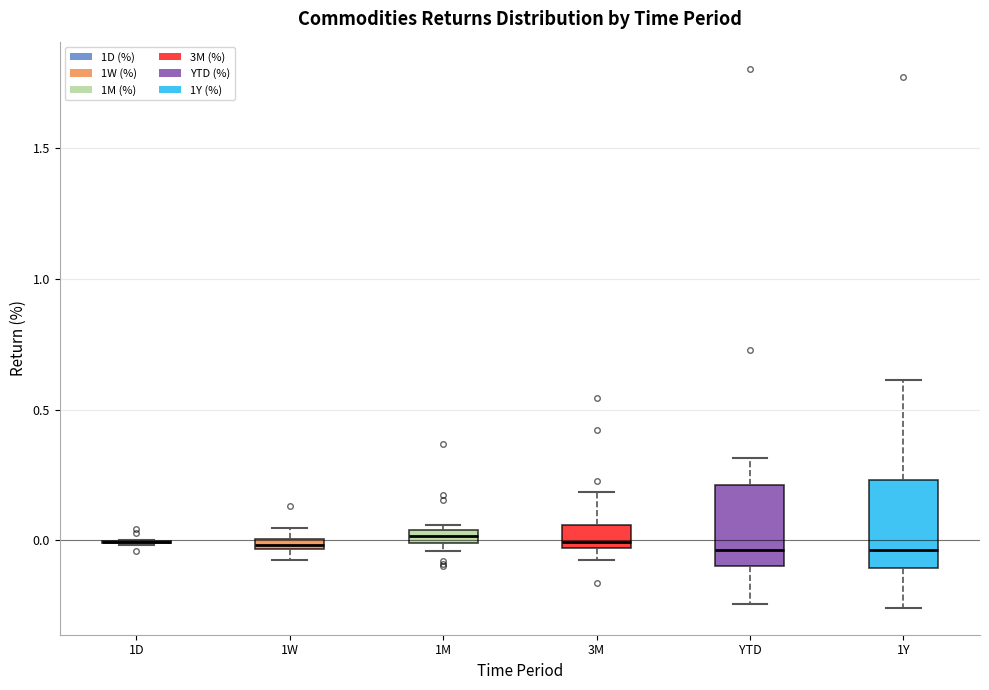

Where is the lower edge of the box for YTD on the y-axis? The values are not printed on the chart, so give them approximately, as read against the axis.

-0.10